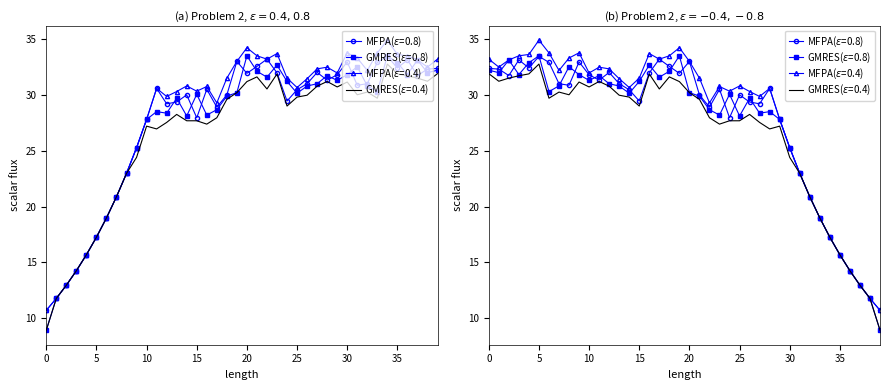

How many values in the low series exceed 29?

21